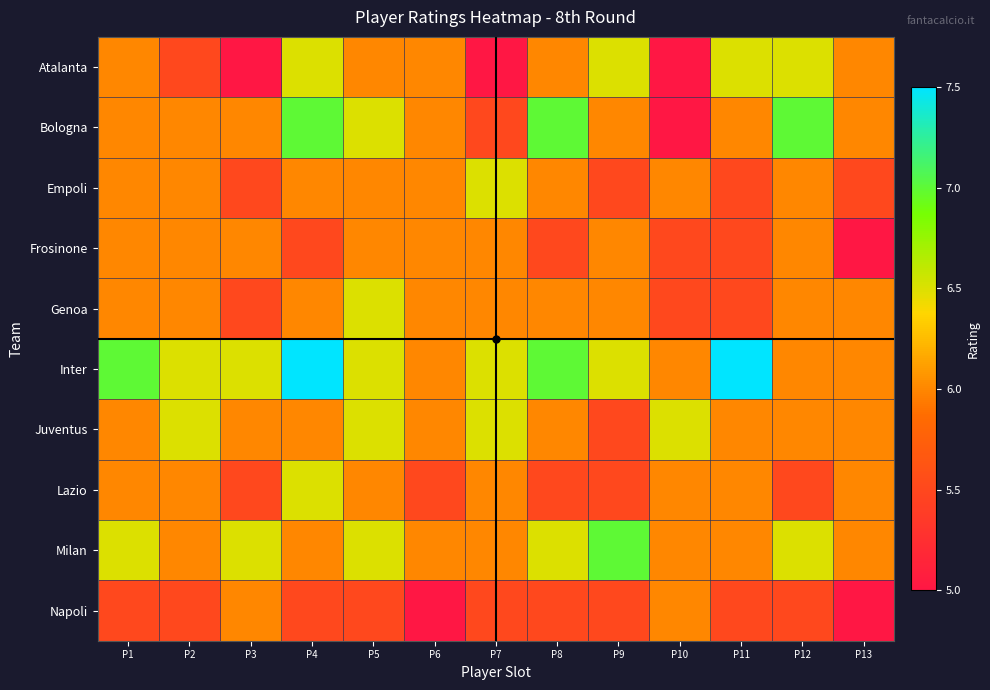

At how many categories does at least one series exceed 6?

11